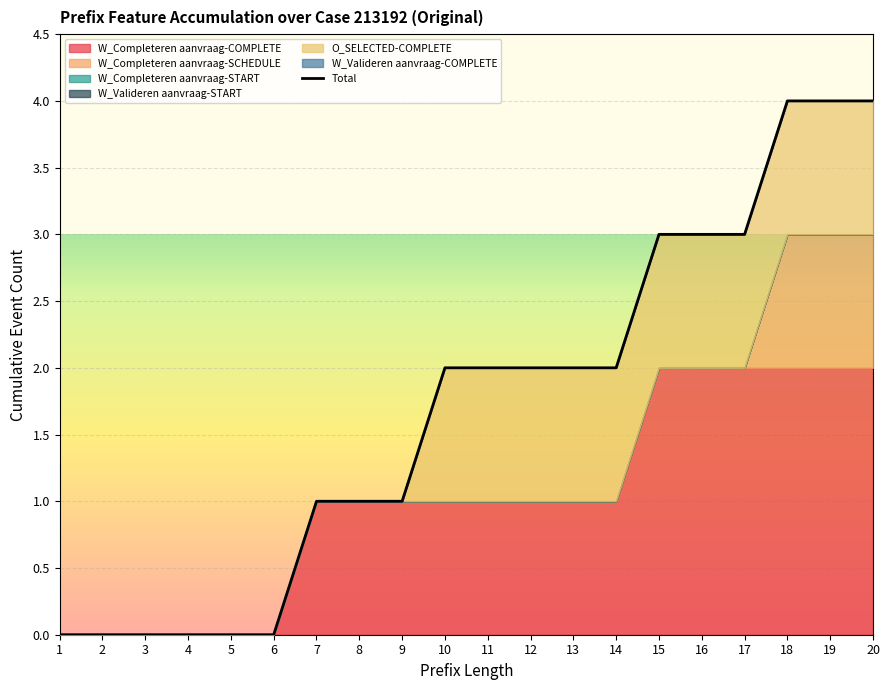

The value at 14 is 3. True or false?

False